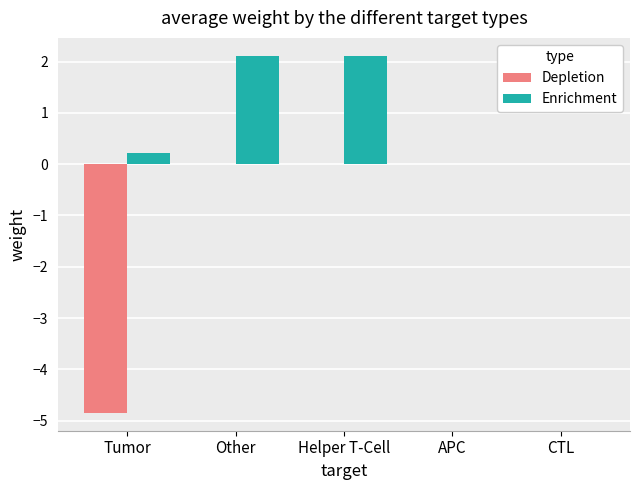

Where is Enrichment nearest to the value 1?

Tumor